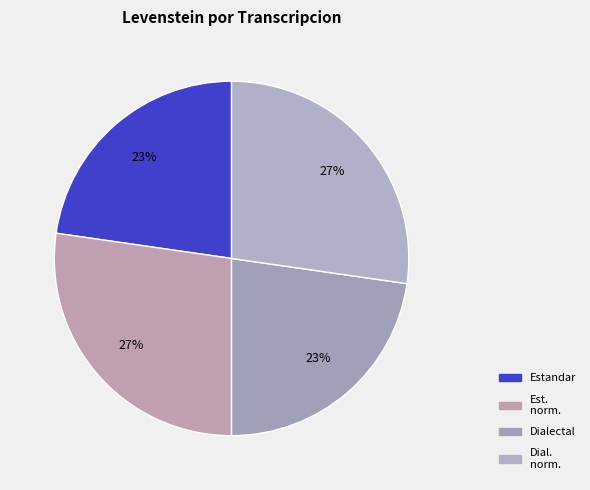

How many segments does this pie chart have?

4